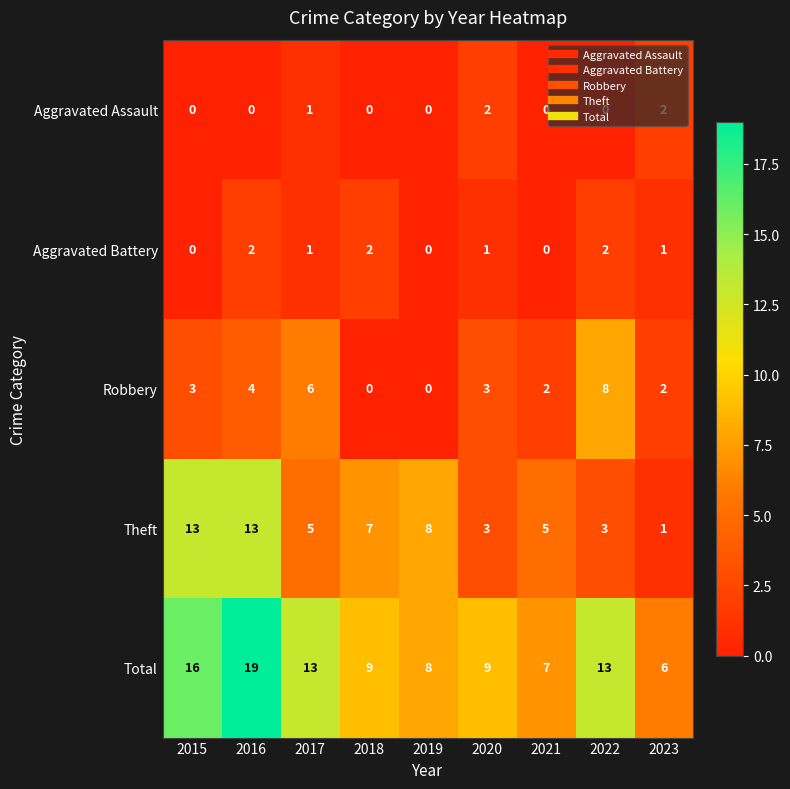

Which series has the widest spread of values?

Total